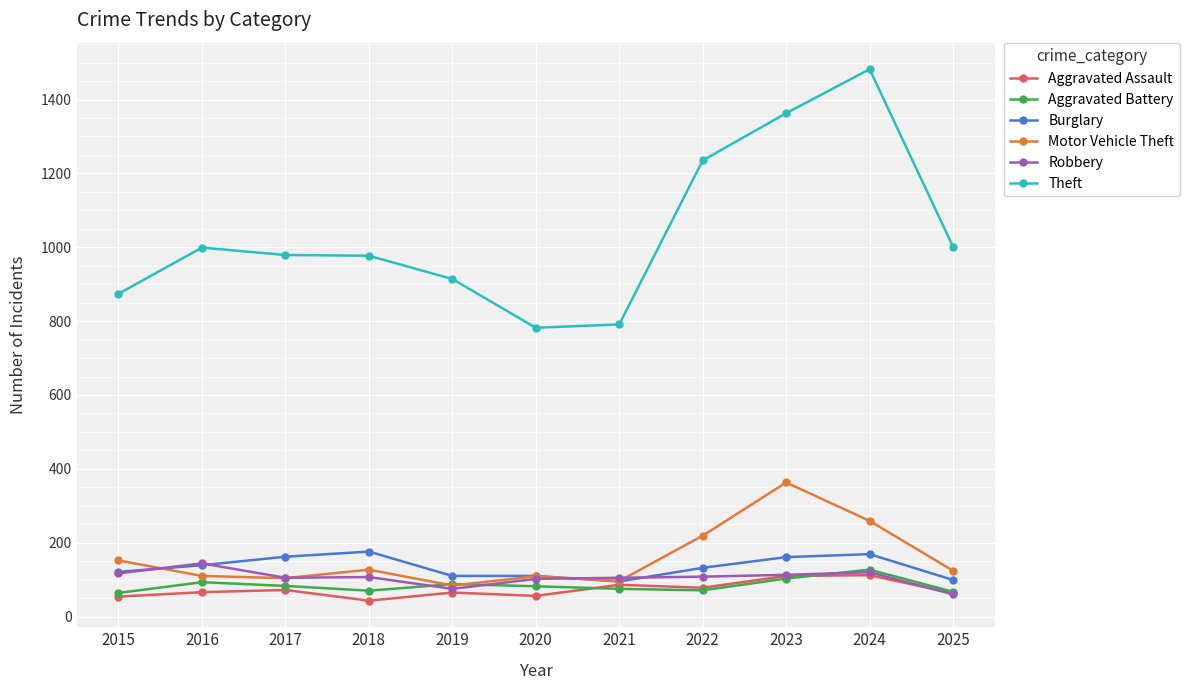

The Motor Vehicle Theft series shows 109 at 2020. True or false?

True